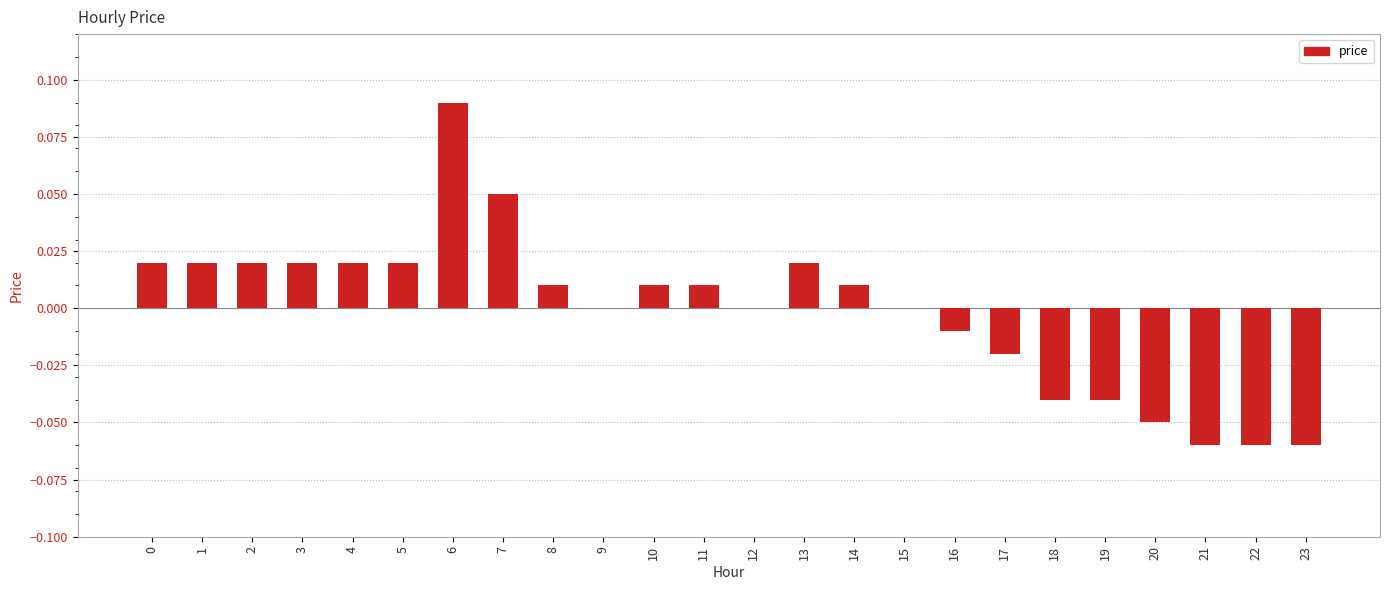

Which category has the highest value across all series?

6